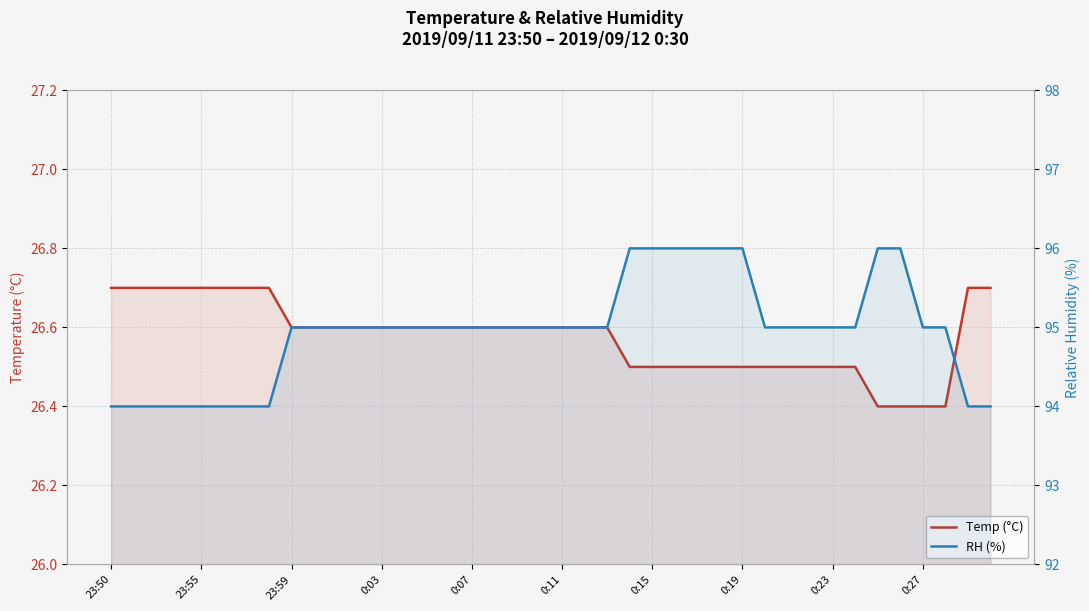

What is the difference between the maximum and minimum values in the Temp (°C) series?

0.3